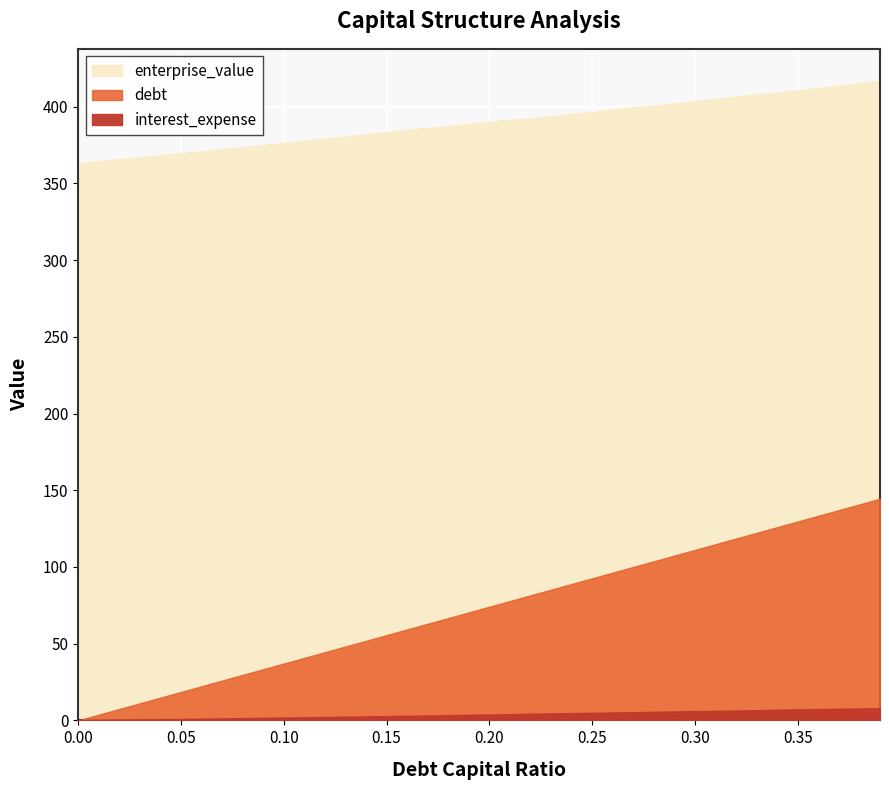

Between 0.11 and 0.36, which series saw the biggest shift?

debt